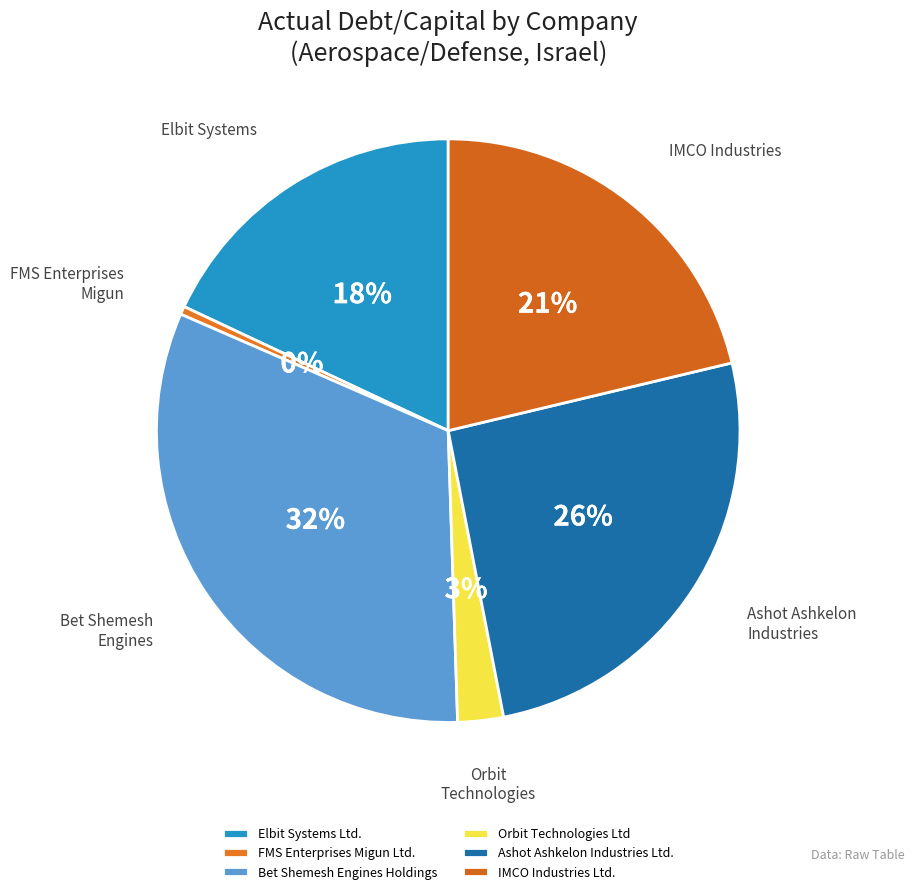

Rank the categories by value from lowest to highest.

FMS Enterprises Migun Ltd., Orbit Technologies Ltd, Elbit Systems Ltd., IMCO Industries Ltd., Ashot Ashkelon Industries Ltd., Bet Shemesh Engines Holdings